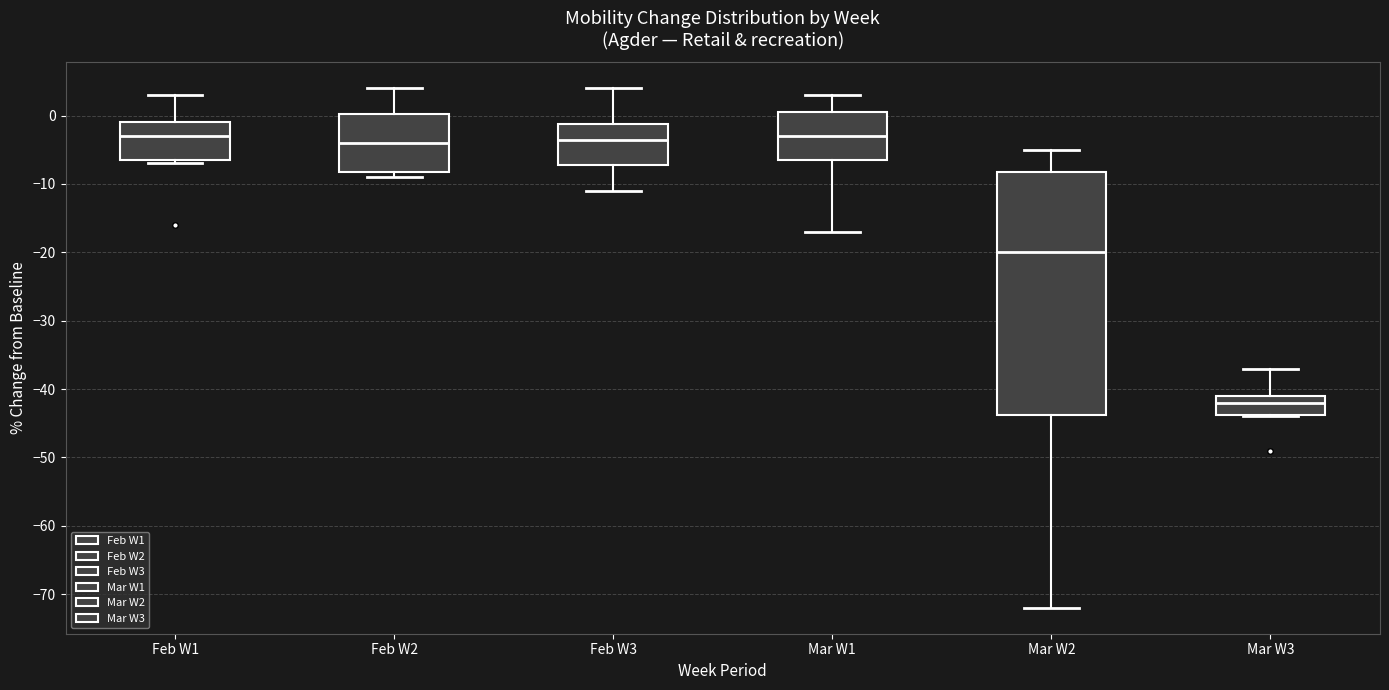

Where does the lower whisker of the box for Feb W3 end on the y-axis? The values are not printed on the chart, so give them approximately, as read against the axis.

-11